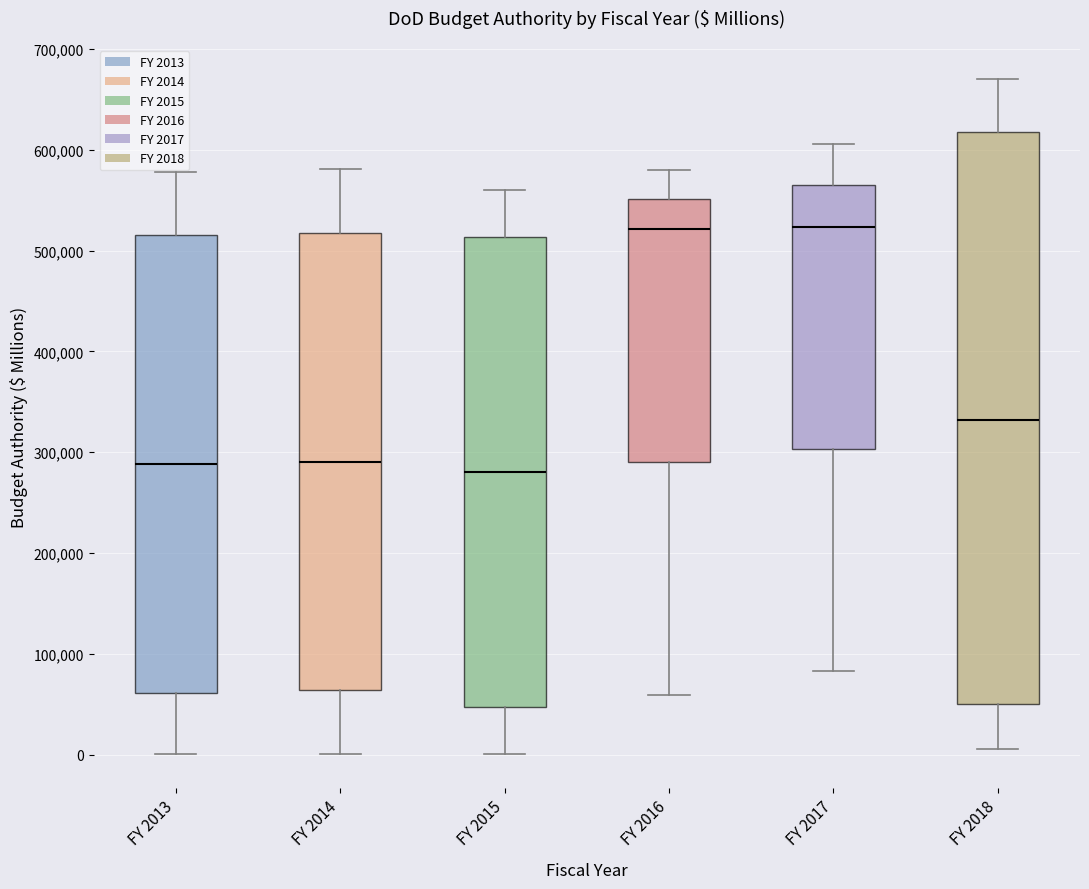

Reading left to right, read every box against the y-axis: the position of its median line, the range the box covers, and the ends of its whiskers. The values are not printed on the chart, so give them approximately, as read against the axis.

FY 2013: median 290000, box 60000 to 520000, whiskers 0 to 580000
FY 2014: median 290000, box 60000 to 520000, whiskers 0 to 580000
FY 2015: median 280000, box 50000 to 510000, whiskers 0 to 560000
FY 2016: median 520000, box 290000 to 550000, whiskers 60000 to 580000
FY 2017: median 520000, box 300000 to 560000, whiskers 80000 to 610000
FY 2018: median 330000, box 50000 to 620000, whiskers 10000 to 670000